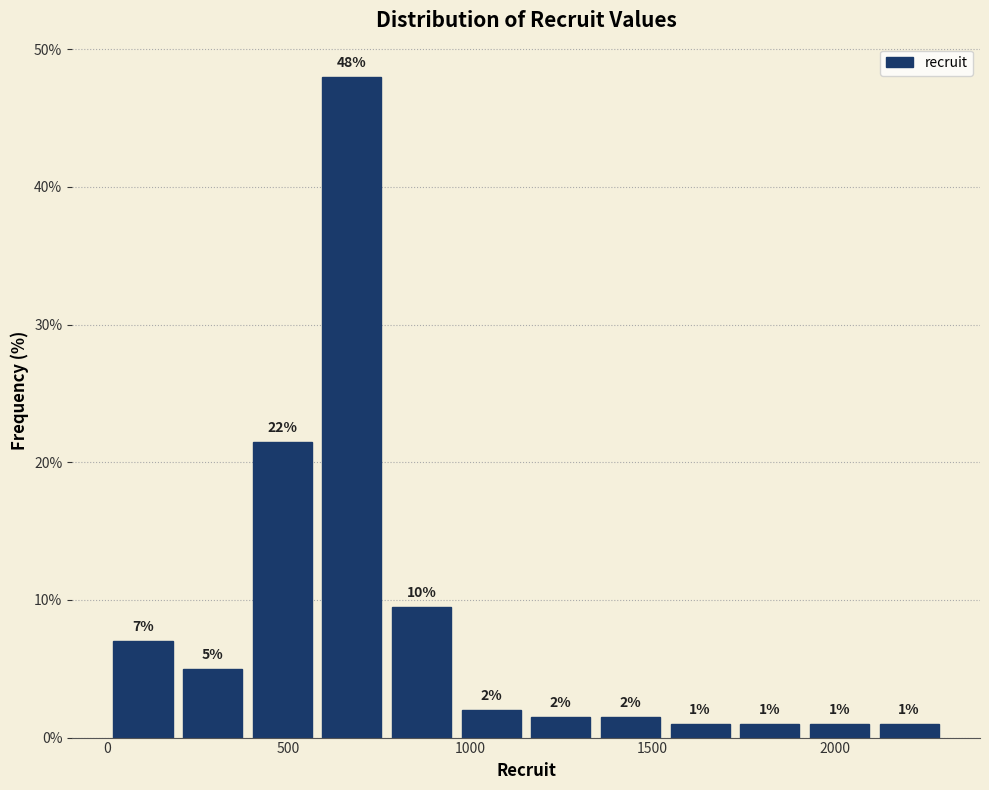

Read against the x-axis, roughly where is the centre of the tallest bar?

650